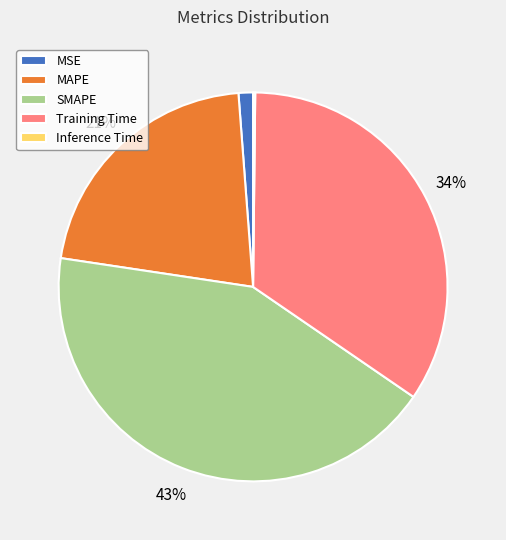

Which slice is the largest?

SMAPE